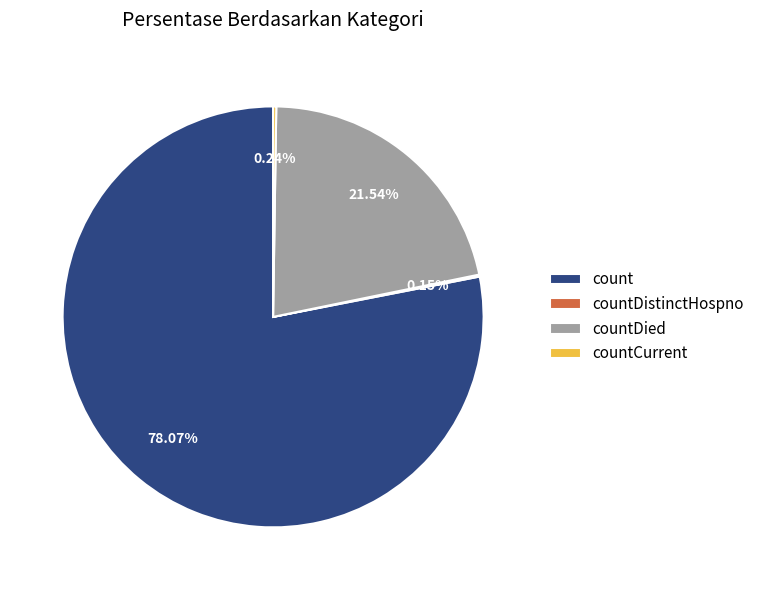

Does any single category account for the majority?

Yes